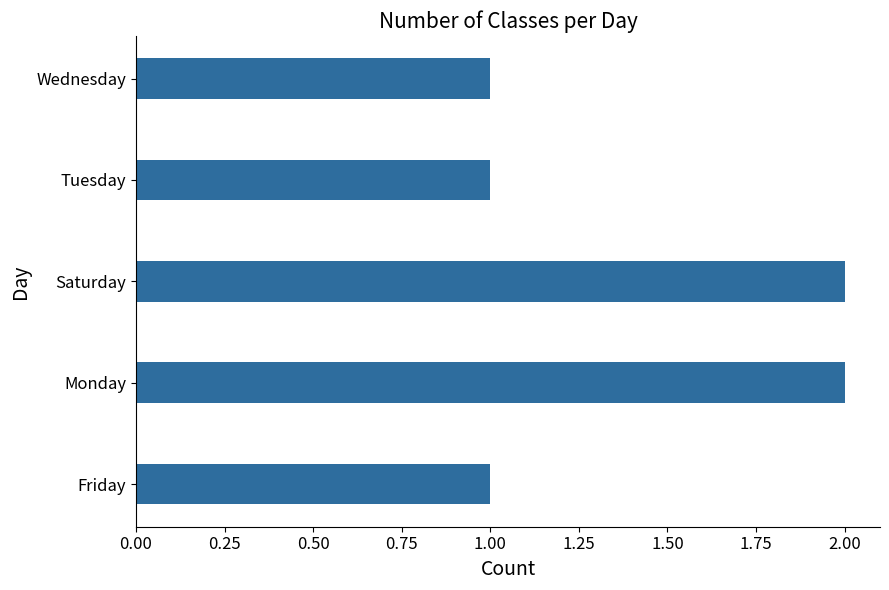

The value at Friday is 1. True or false?

True